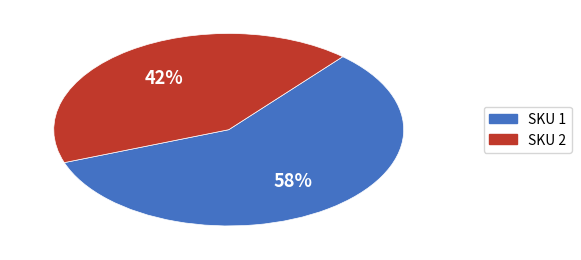

To the nearest percent, what is the average slice percentage?

50%